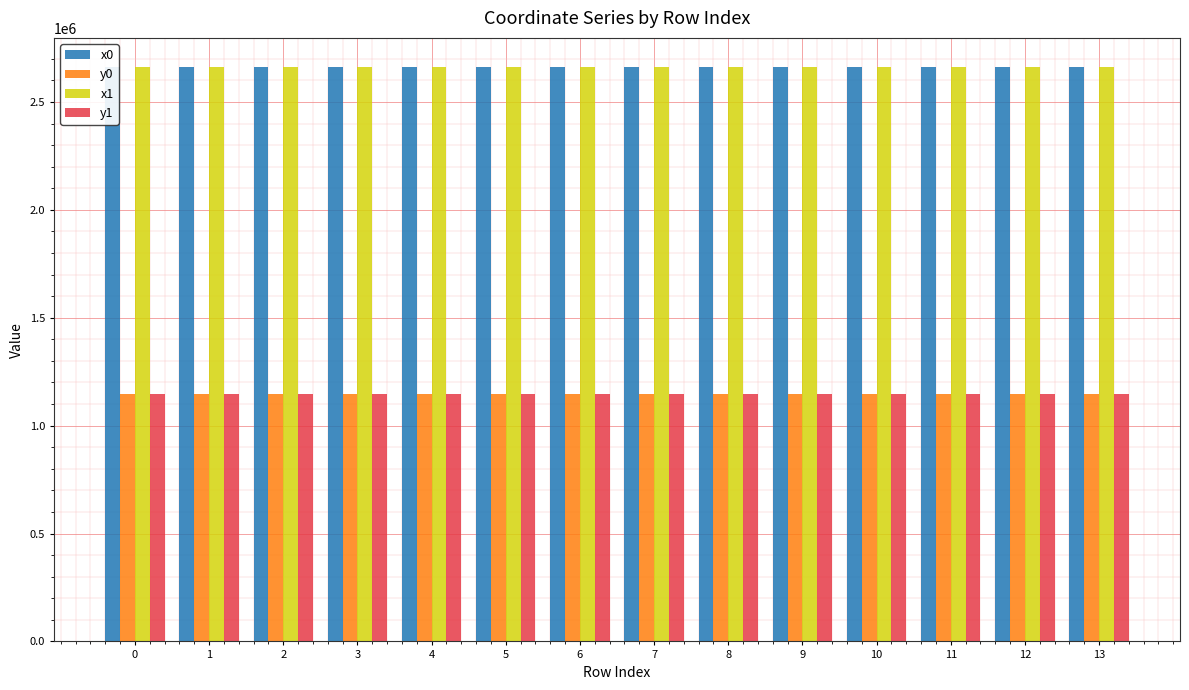

Is the value of y0 at 9 greater than the value of x0 at 7?

No